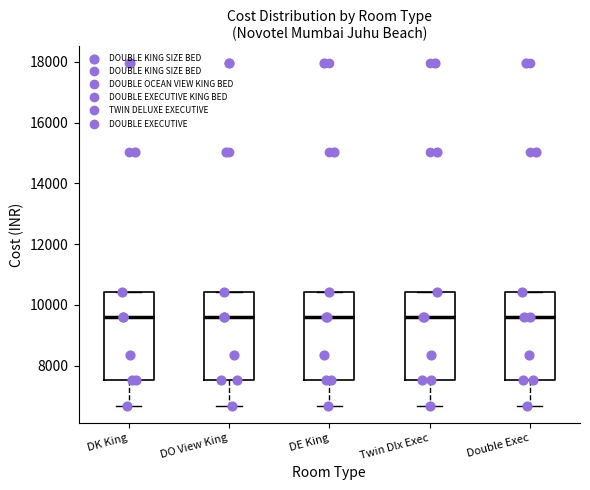

Reading left to right, read every box against the y-axis: the position of its median line, the range the box covers, and the ends of its whiskers. The values are not printed on the chart, so give them approximately, as read against the axis.

DK King: median 9600, box 7600 to 10400, whiskers 6600 to 10400
DO View King: median 9600, box 7600 to 10400, whiskers 6600 to 10400
DE King: median 9600, box 7600 to 10400, whiskers 6600 to 10400
Twin Dlx Exec: median 9600, box 7600 to 10400, whiskers 6600 to 10400
Double Exec: median 9600, box 7600 to 10400, whiskers 6600 to 10400